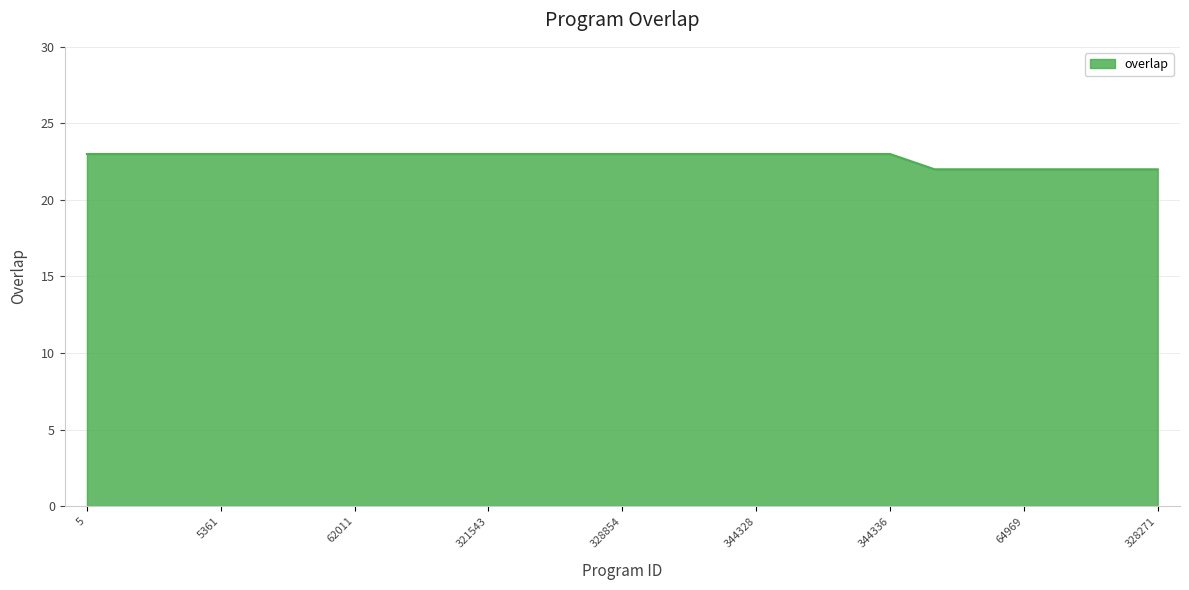

What is the minimum value shown in the chart?

22